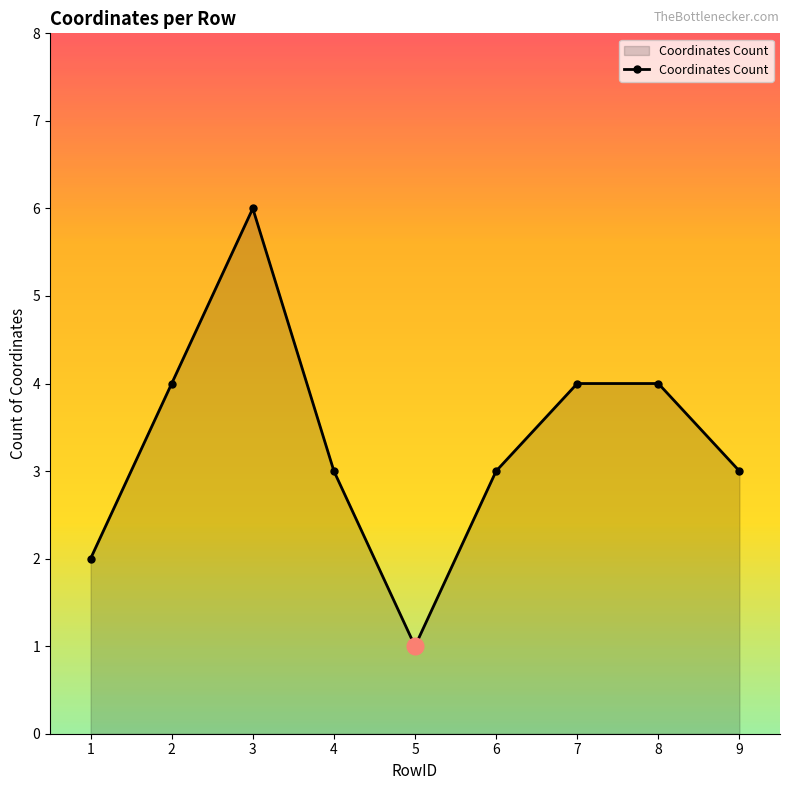

What is the value of the 5th point from the left?

1